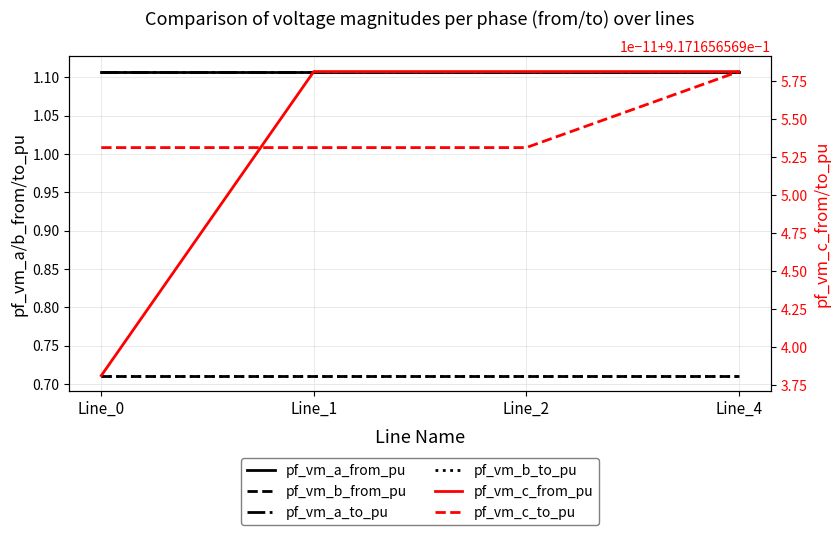

Where is pf_vm_b_from_pu nearest to the value 0?

Line_2